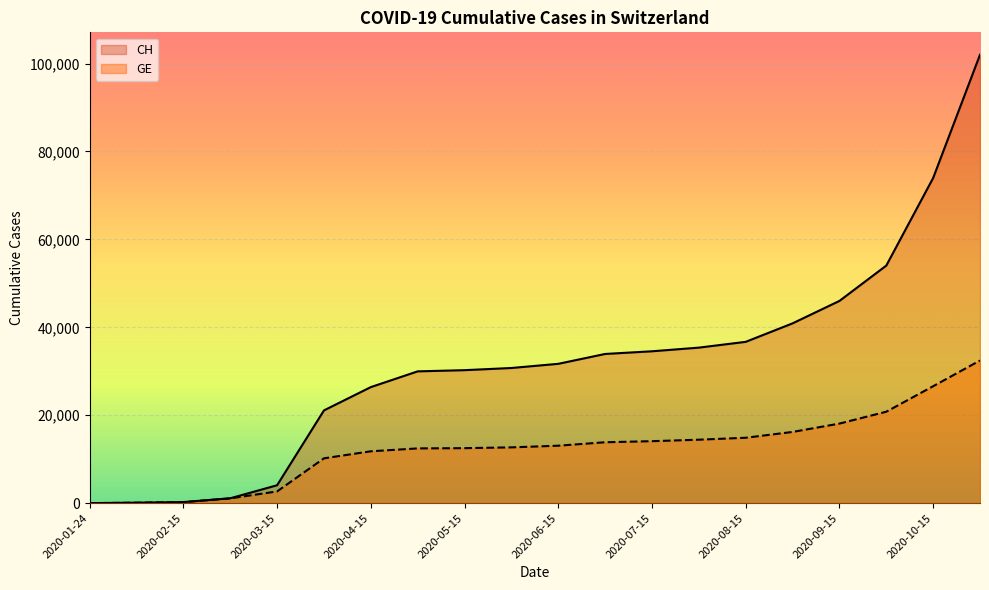

What is the label of the 16th point from the left?

2020-09-01